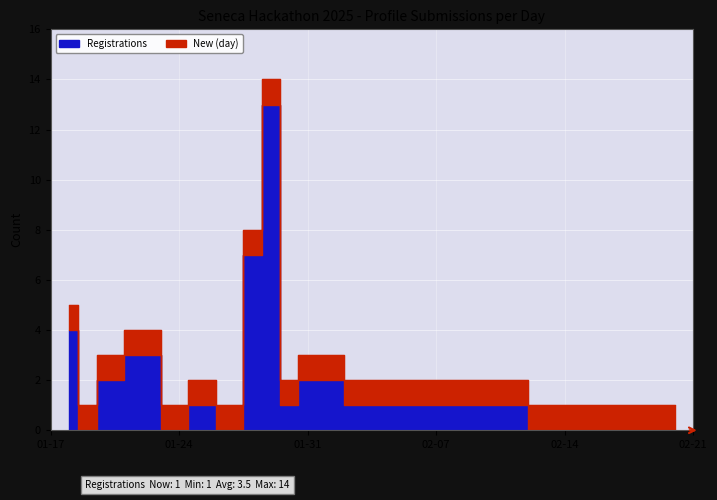

Rank the categories by value from highest to lowest.

2025-01-29, 2025-01-28, 2025-01-18, 2025-01-22, 2025-01-20, 2025-01-31, 2025-02-01, 2025-01-25, 2025-01-30, 2025-02-03, 2025-02-04, 2025-01-19, 2025-01-24, 2025-01-27, 2025-02-20